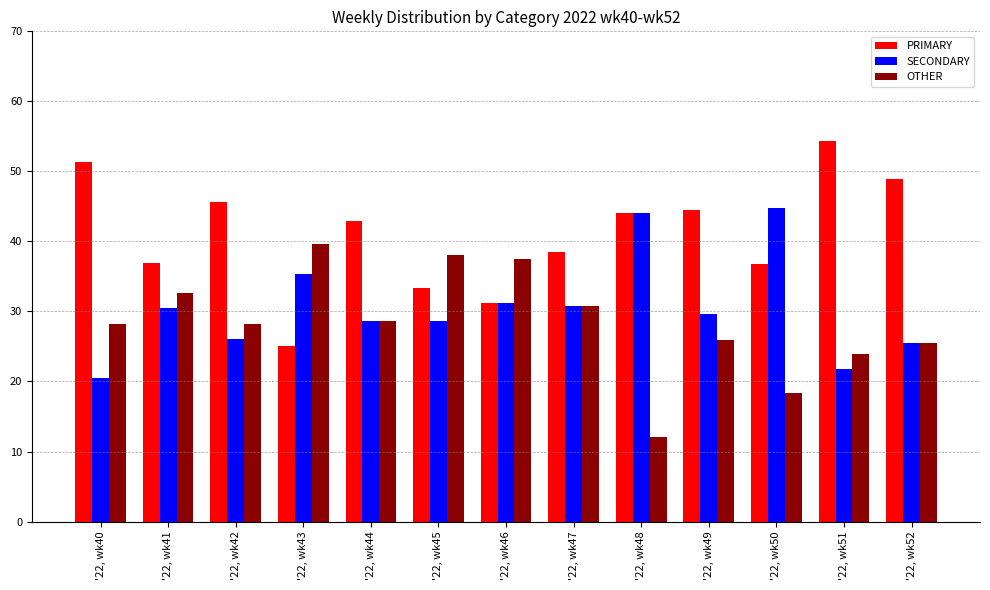

Is the value of SECONDARY at '22, wk52 greater than the value of OTHER at '22, wk47?

No